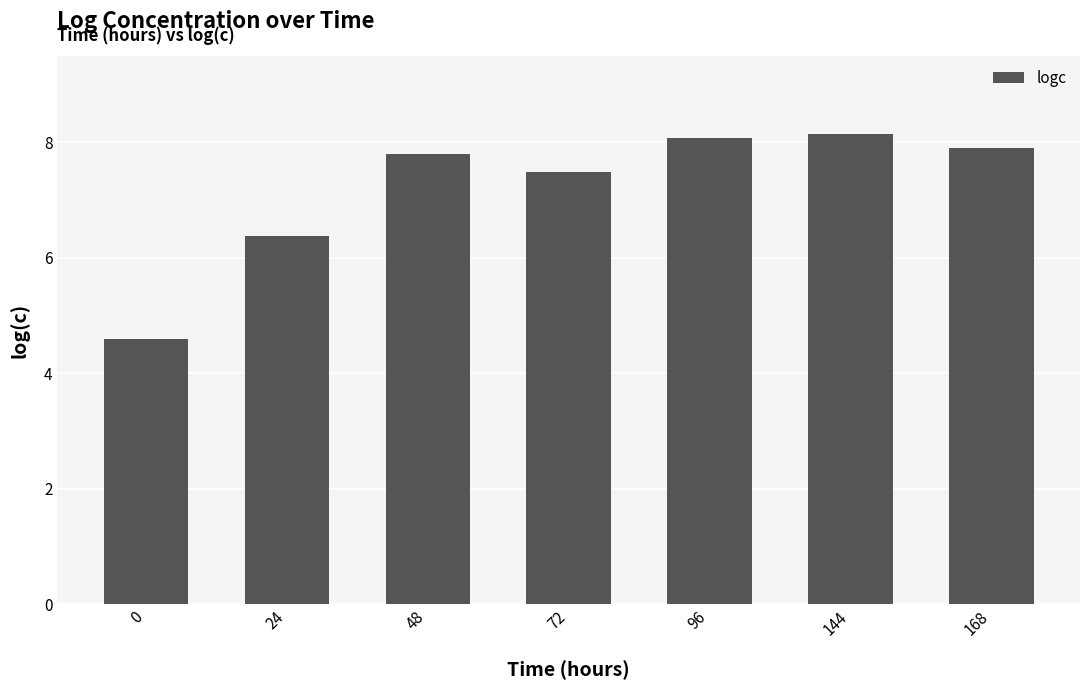

Reading left to right, extract all data points from this chart.

4.6	6.4	7.8	7.5	8.1	8.2	7.9